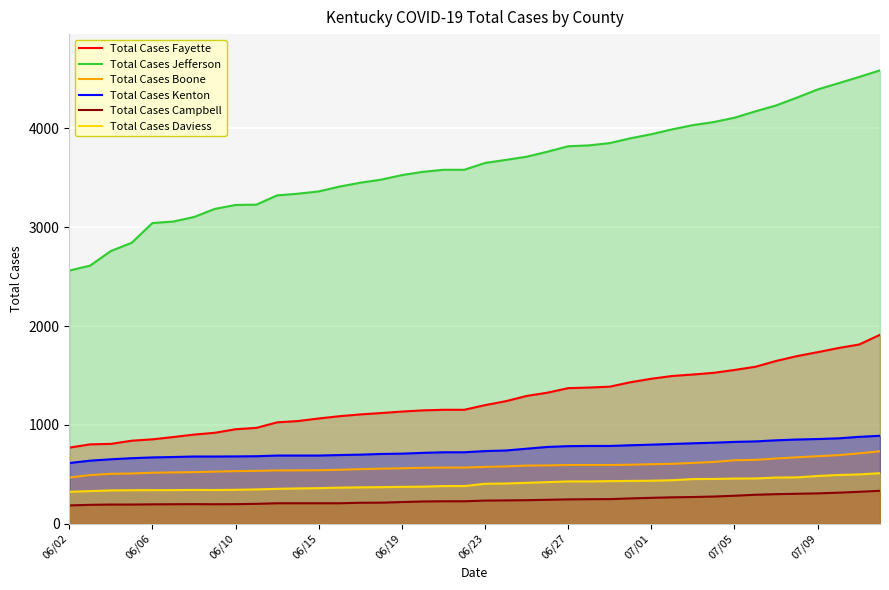

True or false: Total Cases Boone and Total Cases Fayette cross at least once.

False